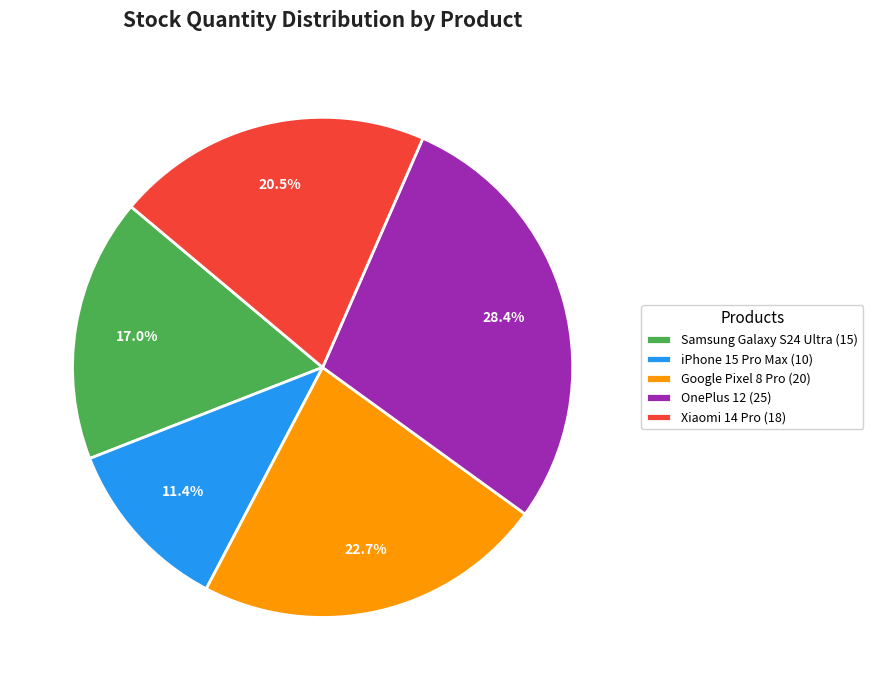

To the nearest percent, what percentage of the pie is OnePlus 12?

28%